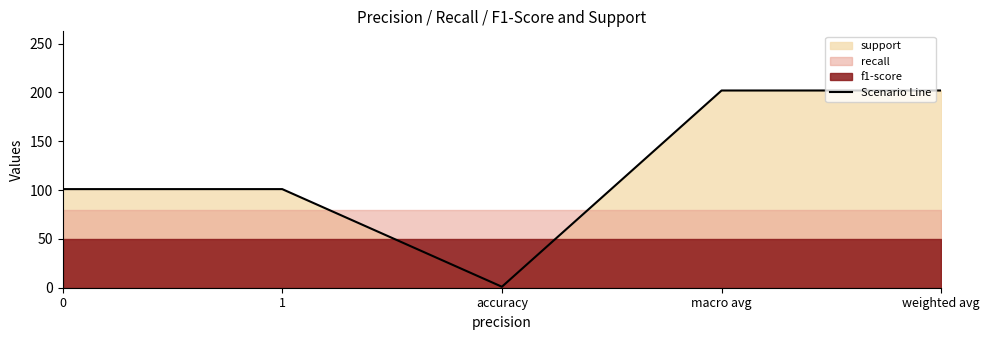

What position from the left is accuracy?

3